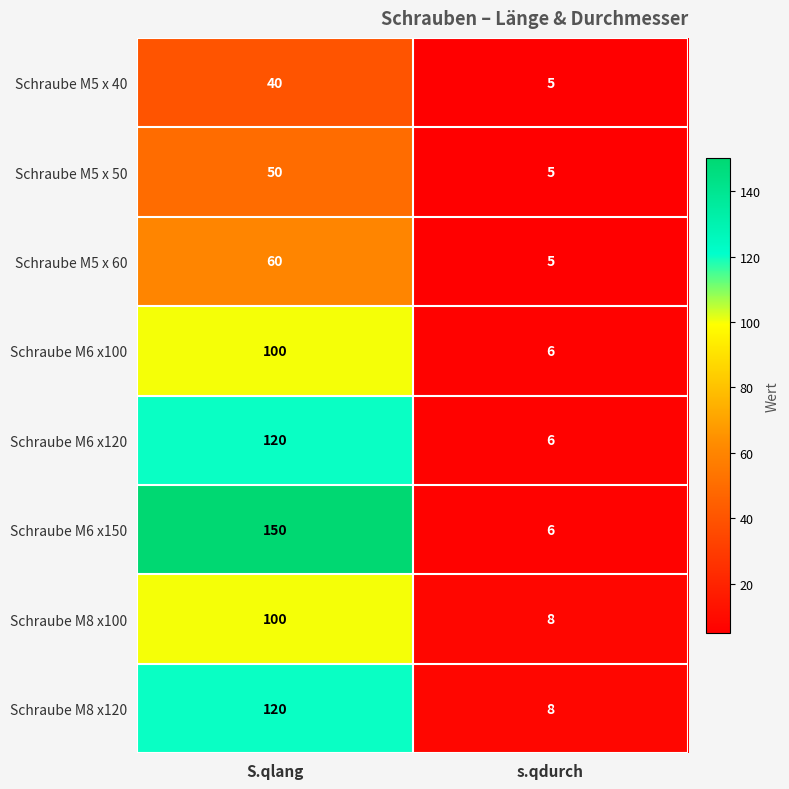

What is the sum of the Schraube M5 x 60 values at s.qdurch and S.qlang?

65